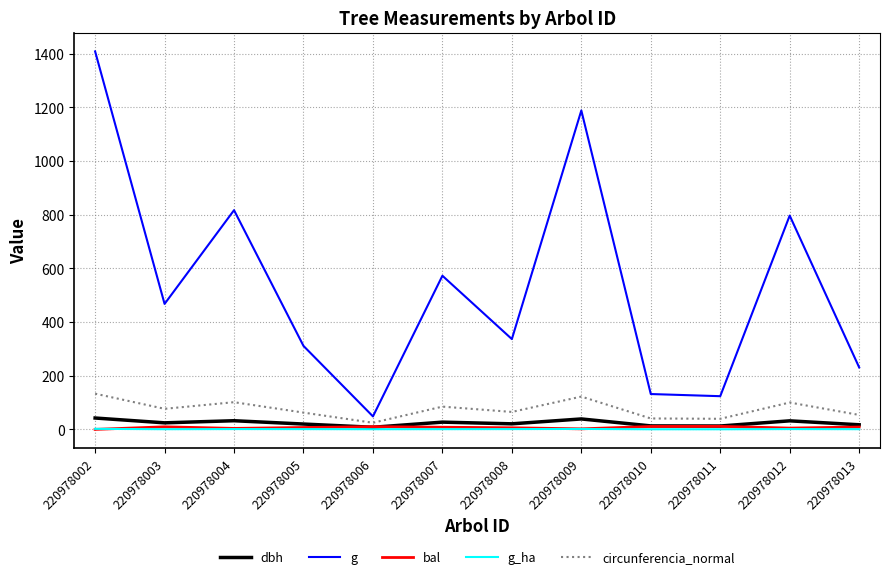

Which category has the highest value across all series?

220978002